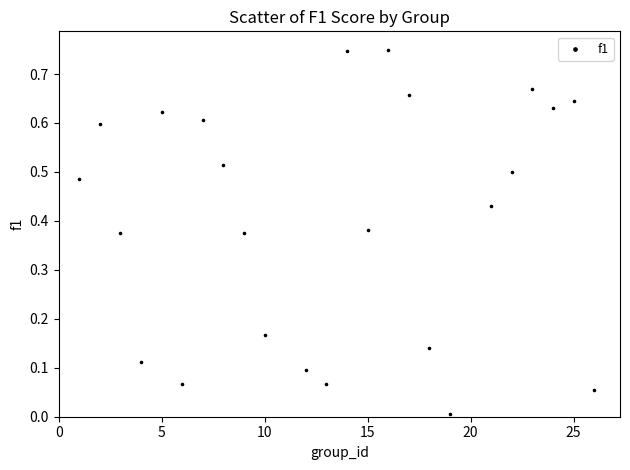

What is the range of X values (max minus min)?

25.0